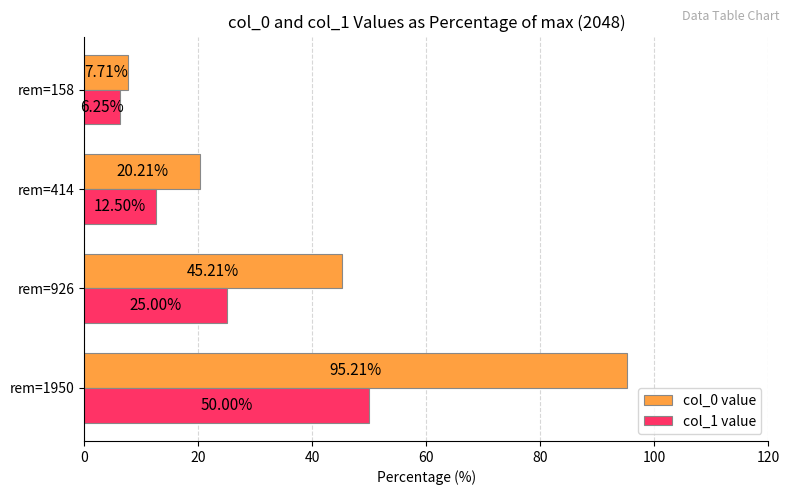

List the series in order of their overall mean, highest first.

col_0 value, col_1 value